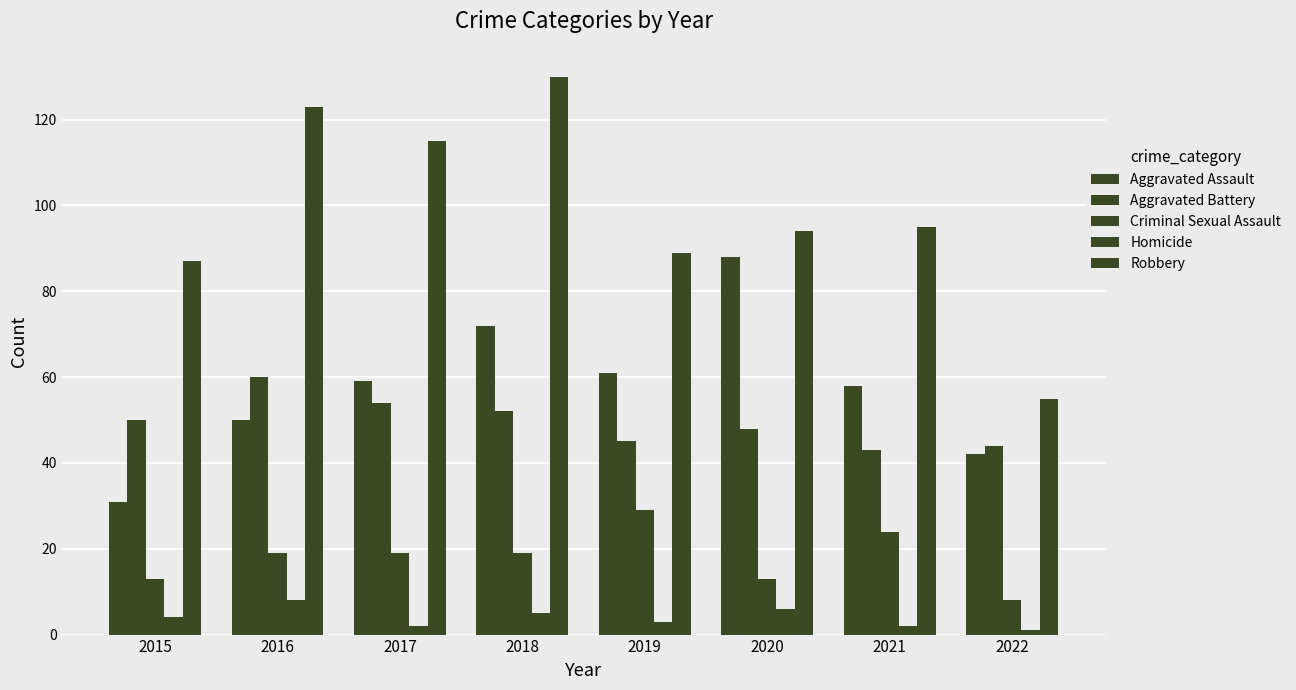

What is the difference between the maximum and minimum values in the Criminal Sexual Assault series?

21